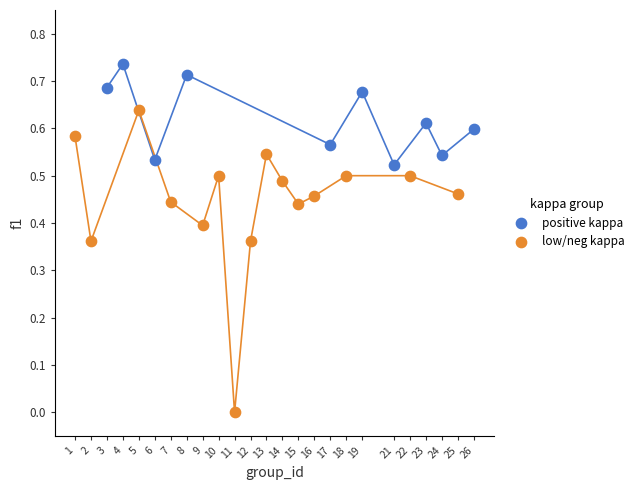

Which series contains the highest Y value?

positive kappa